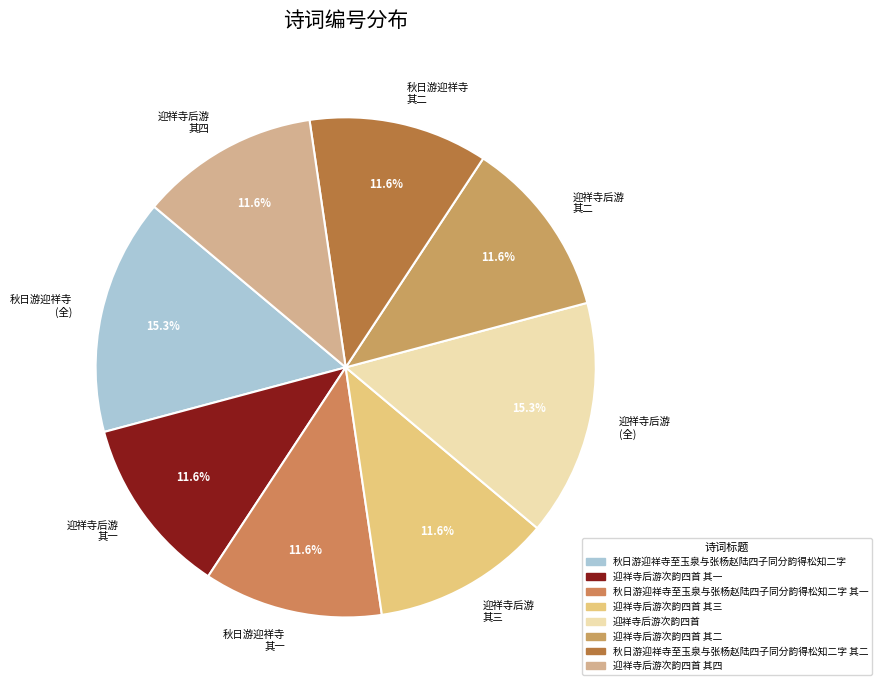

Does 秋日游迎祥寺 (全) represent more than half of the total?

No